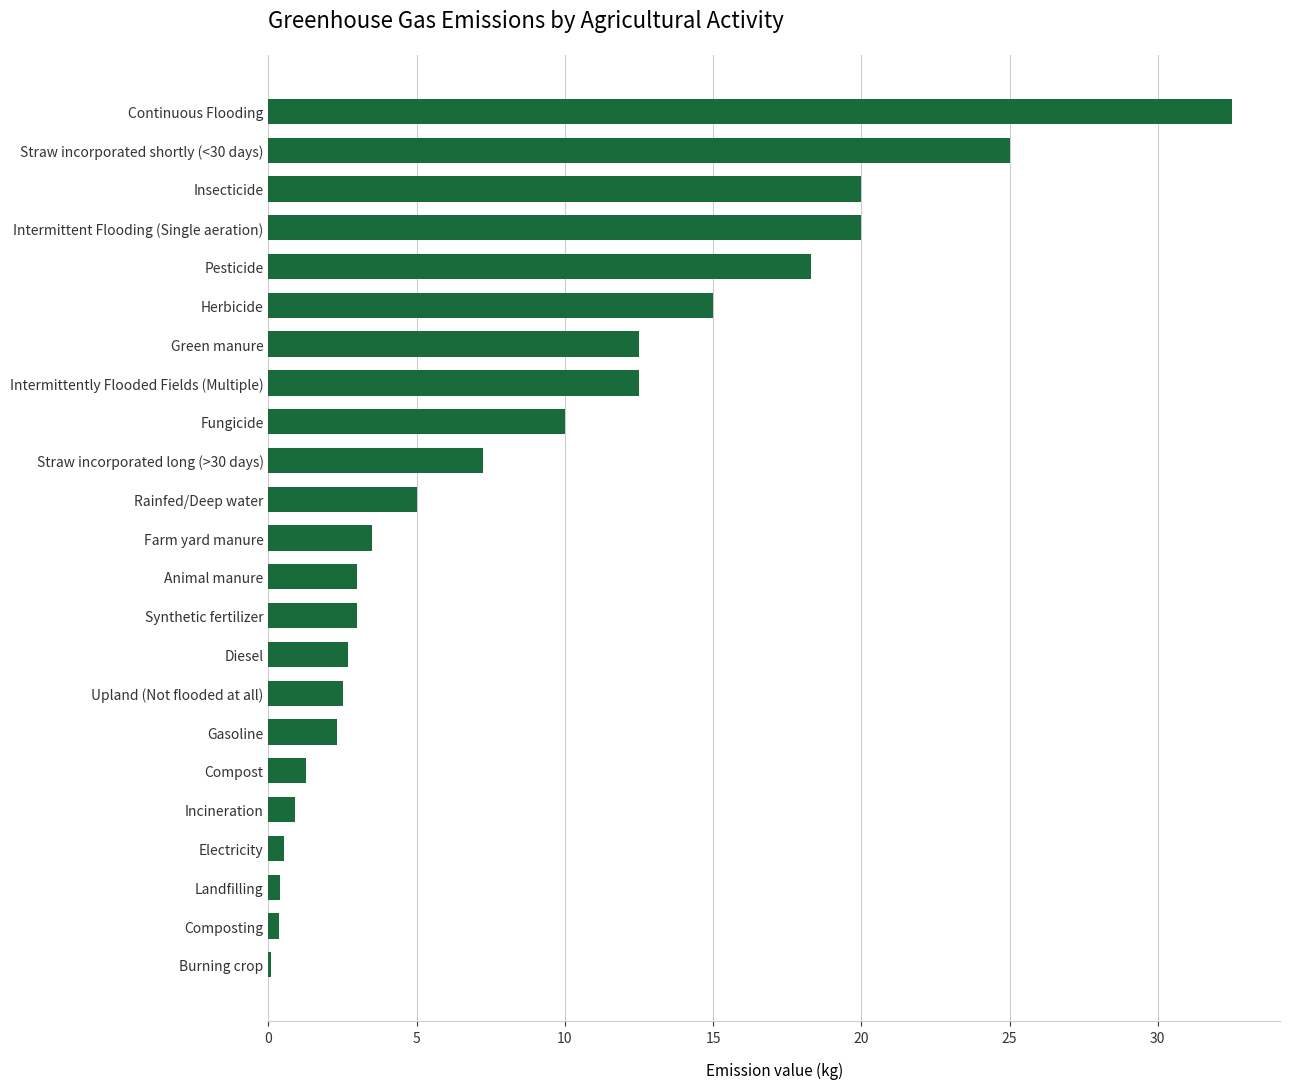

True or false: the data shows 7.2 at Straw incorporated long (>30 days).

True